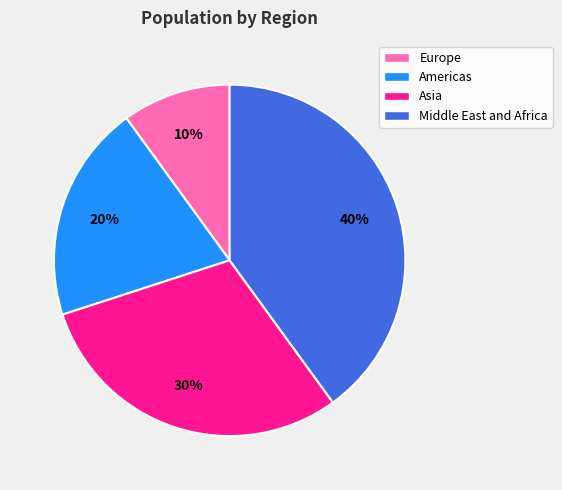

Between Asia and Middle East and Africa, which is larger?

Middle East and Africa